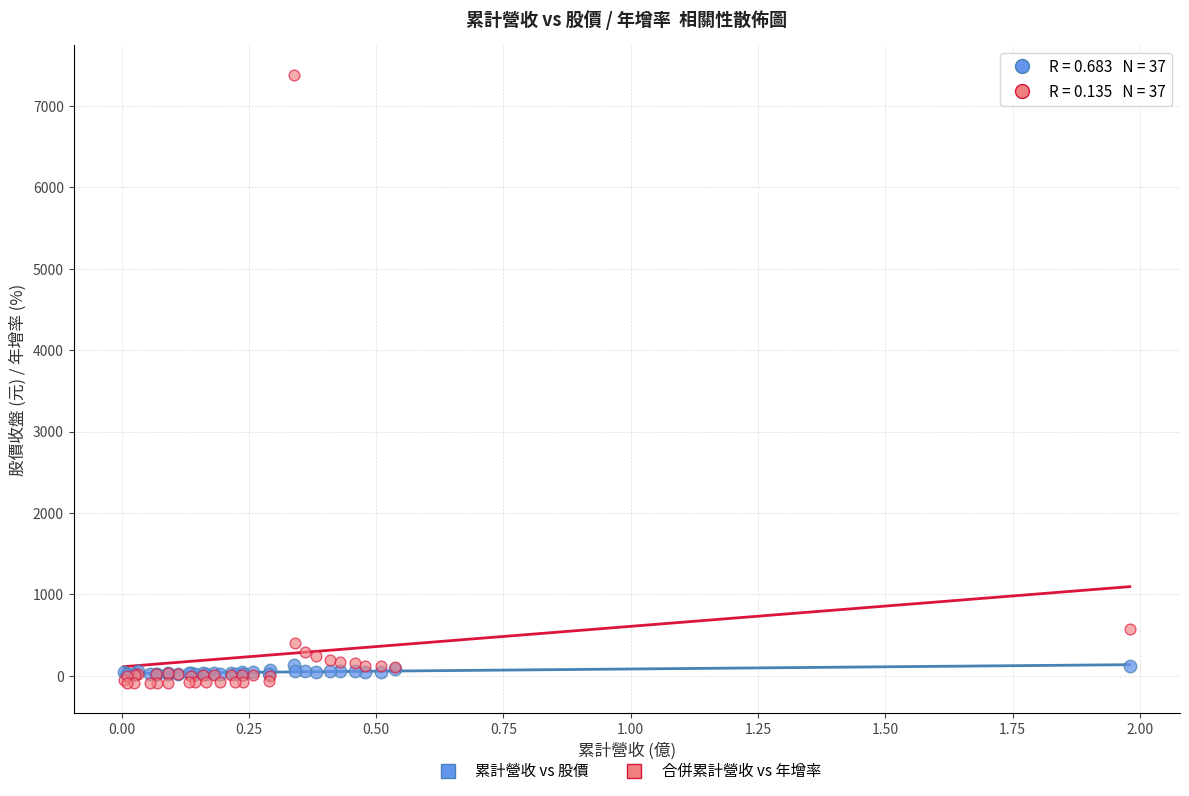

Which series reaches the minimum Y coordinate?

合併累計營收 vs 年增率